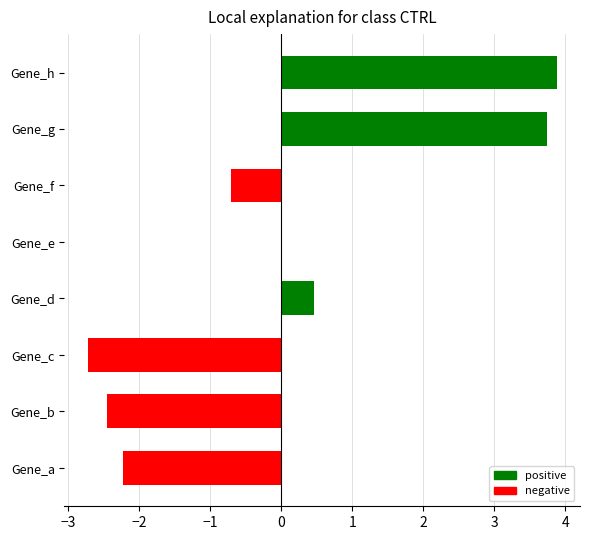

Between Gene_e and Gene_b, which is larger?

Gene_e